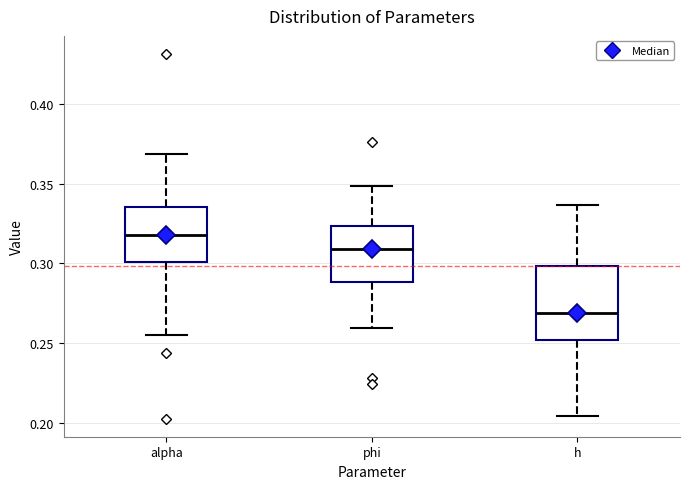

Where does the lower whisker of the box for phi end on the y-axis? The values are not printed on the chart, so give them approximately, as read against the axis.

0.260